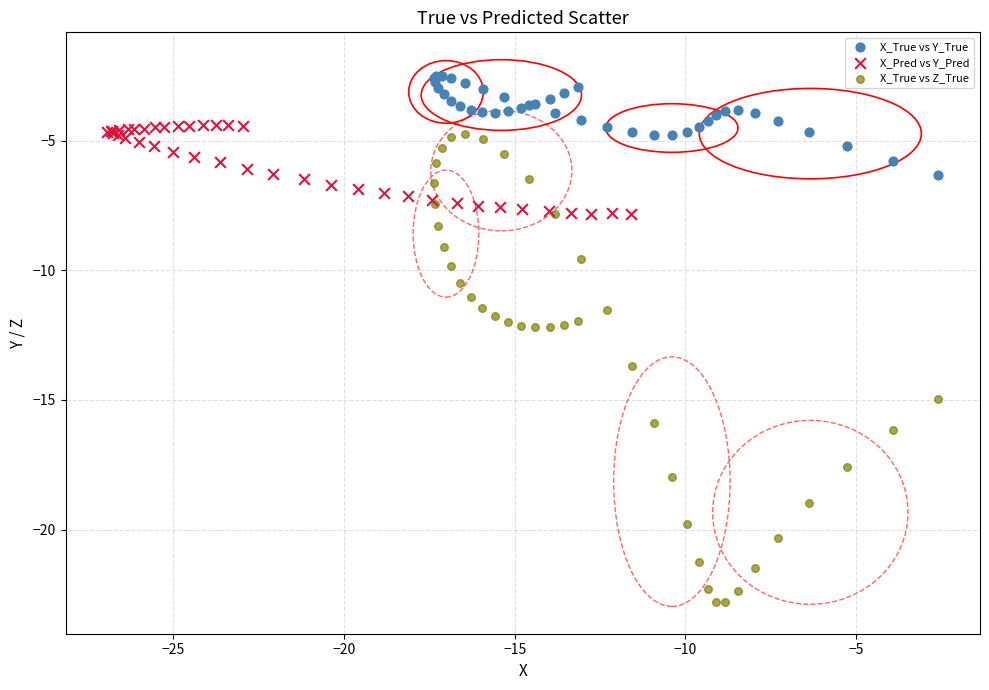

Which series has the largest Y range (max minus min)?

X_True vs Z_True